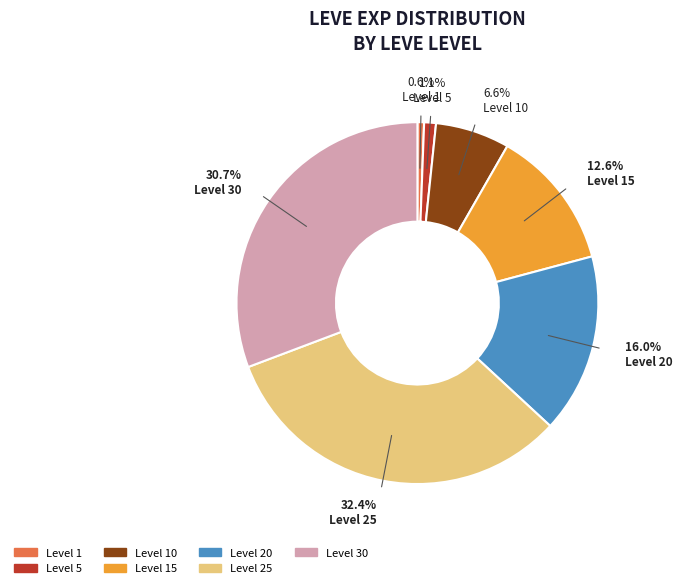

Which slice is the largest?

Level 25